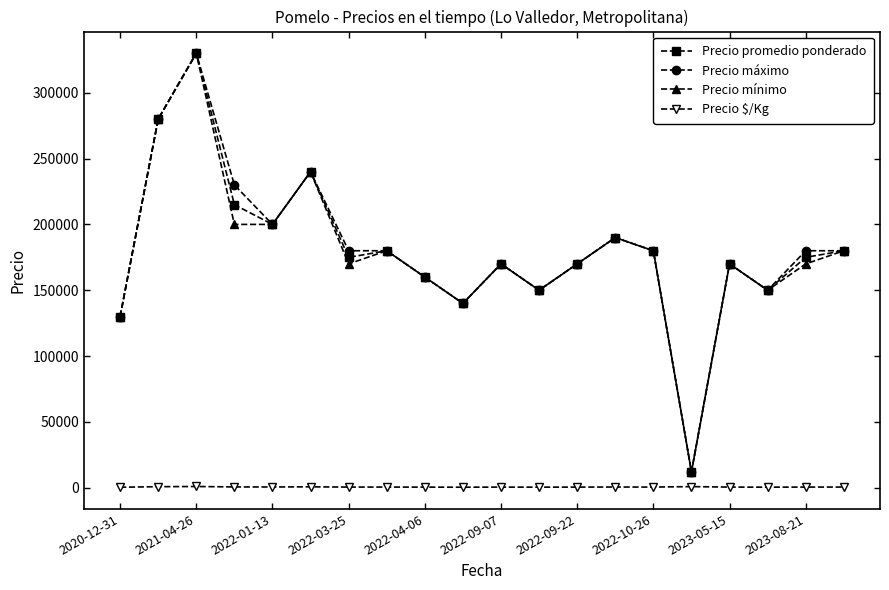

How many interior local peaks does the Precio mínimo series have?

6